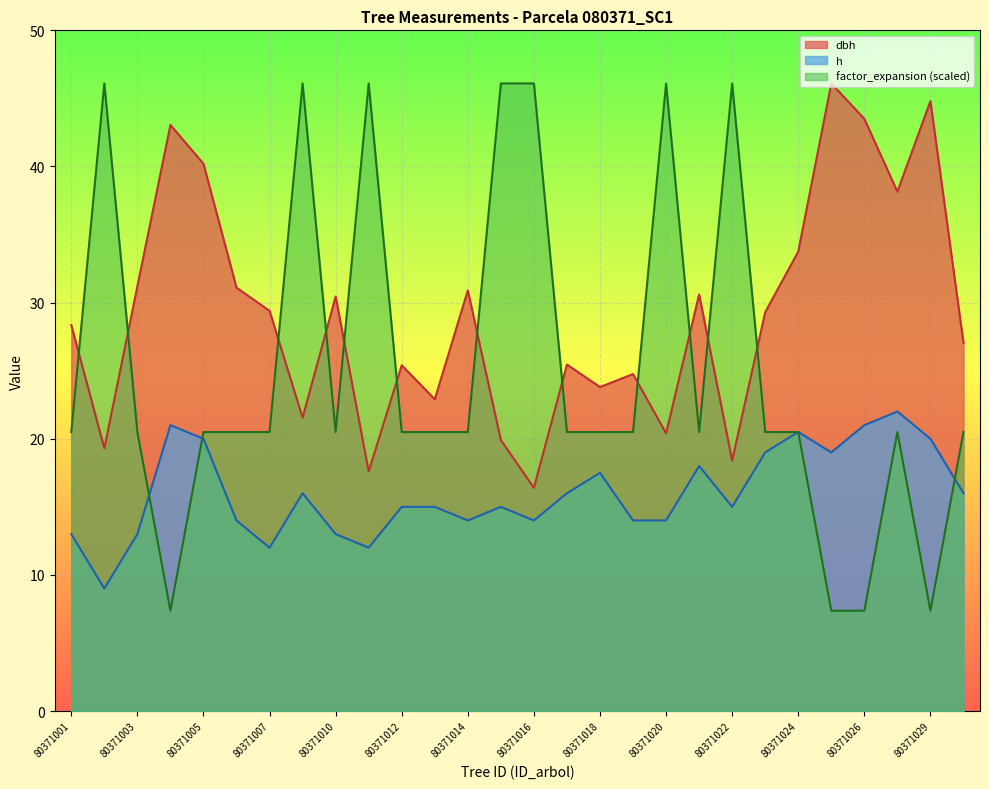

Rank the series at 80371004 from highest to lowest value.

dbh, h, factor_expansion